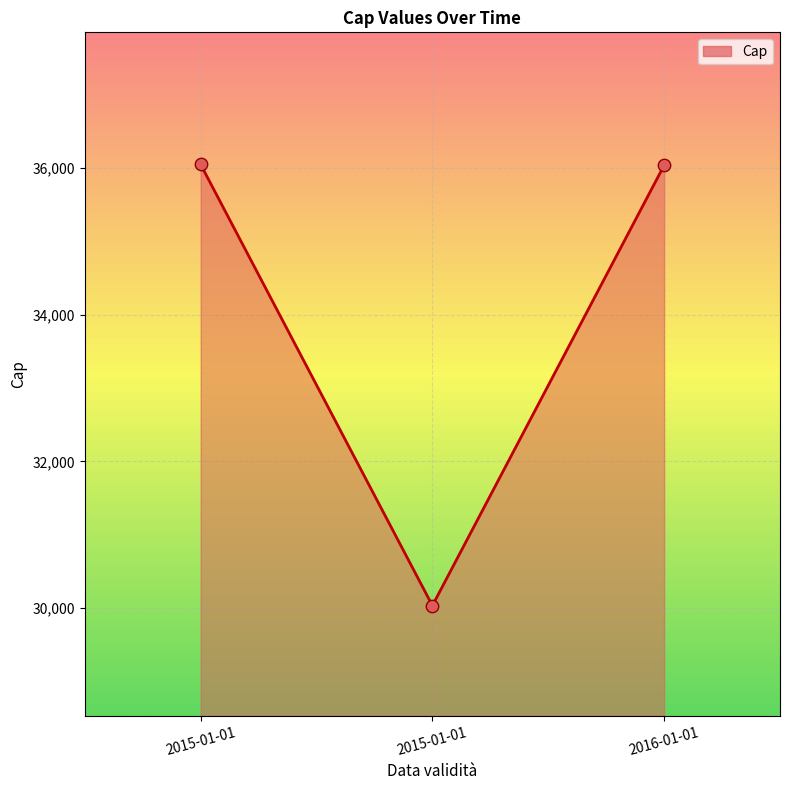

What is the change in value from 2015-01-01 to 2015-01-01?

-6017